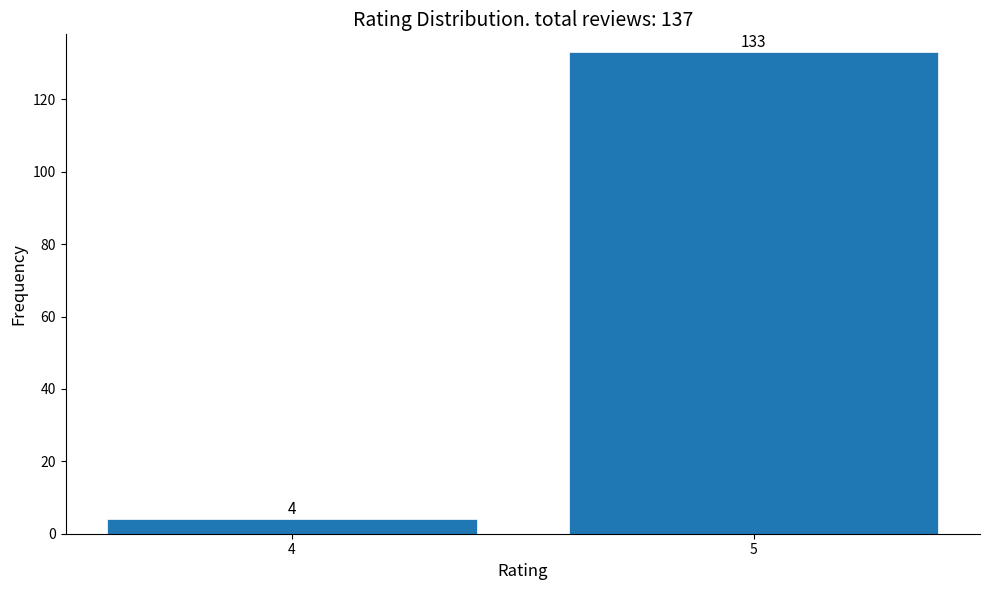

Reading left to right, what are all the values shown in this chart?

4	133